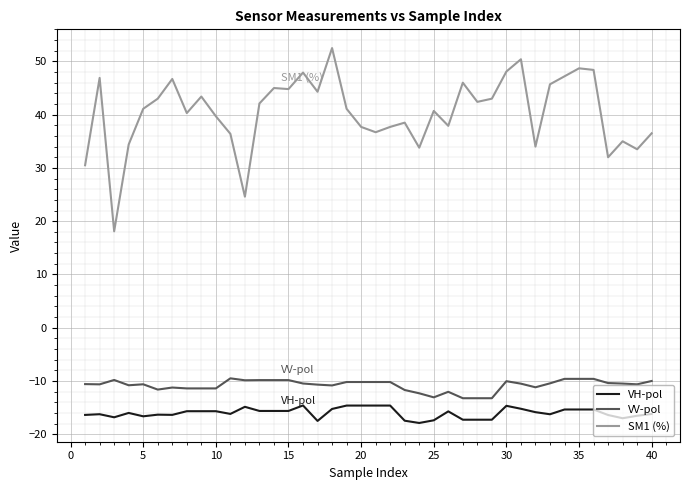

True or false: SM1 (%) and VH-pol cross at least once.

False